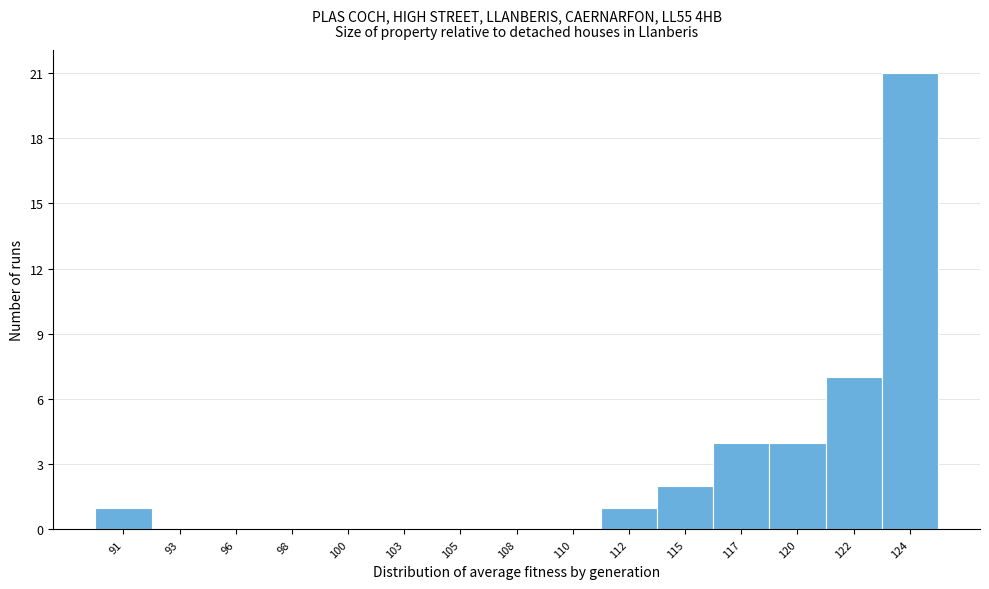

Reading left to right, what are all the values shown in this chart?

91=1	93=0	96=0	98=0	100=0	103=0	105=0	108=0	110=0	112=1	115=2	117=4	120=4	122=7	124=21